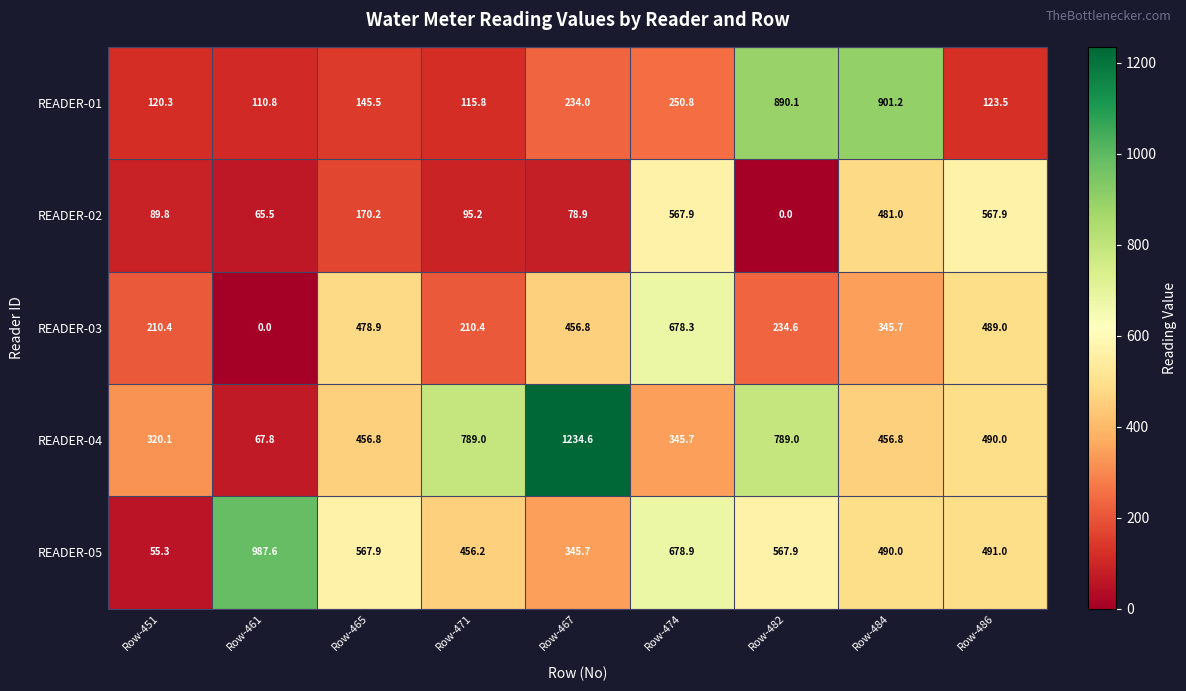

Which series has the widest spread of values?

READER-04